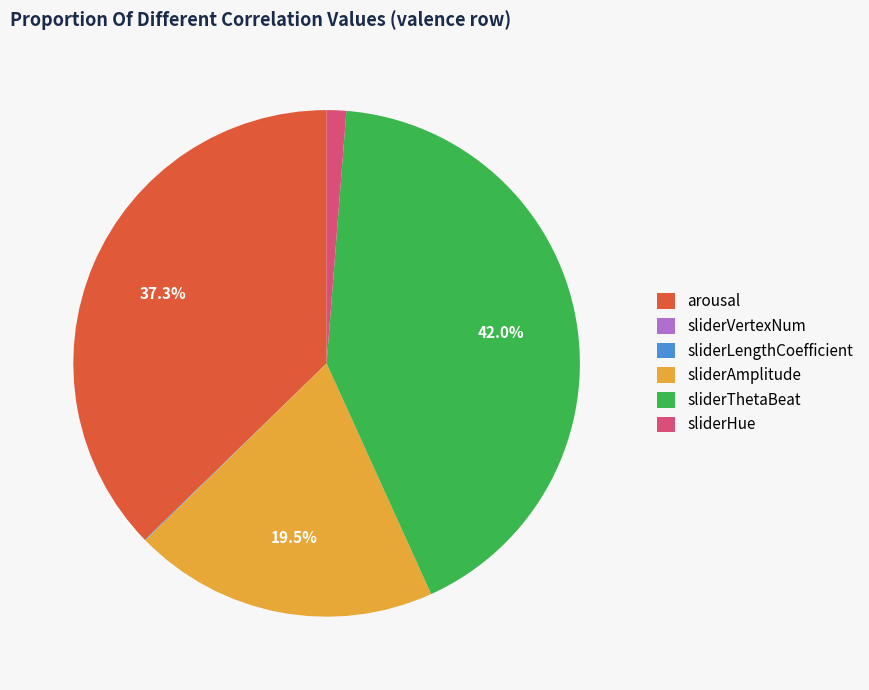

What is the largest slice in the pie chart?

sliderThetaBeat